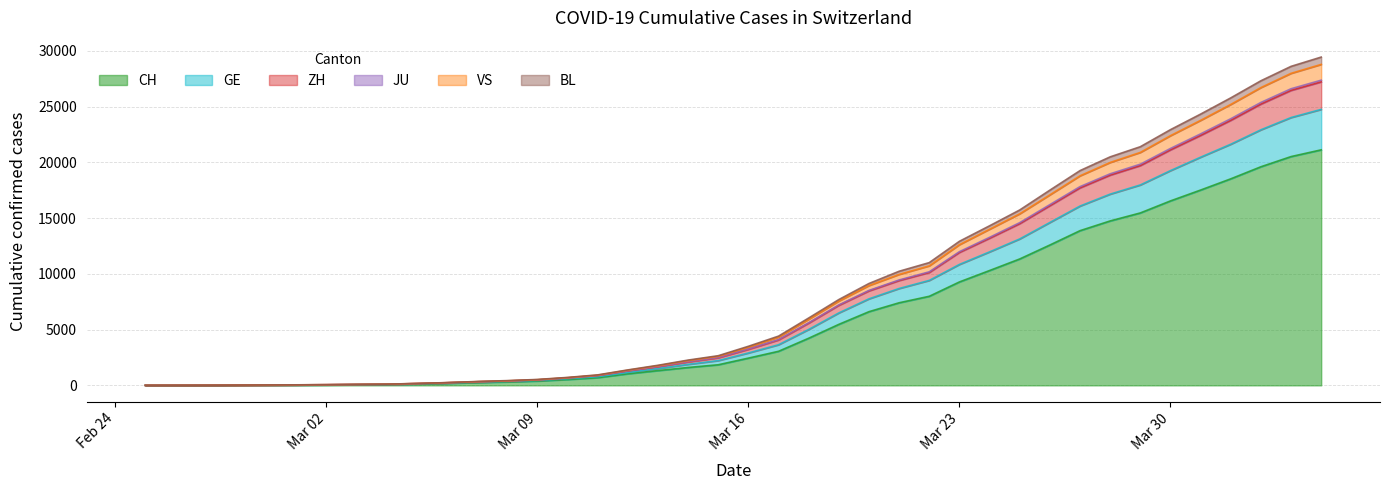

Which has a higher value, 2020-03-30 or 2020-03-11?

2020-03-30